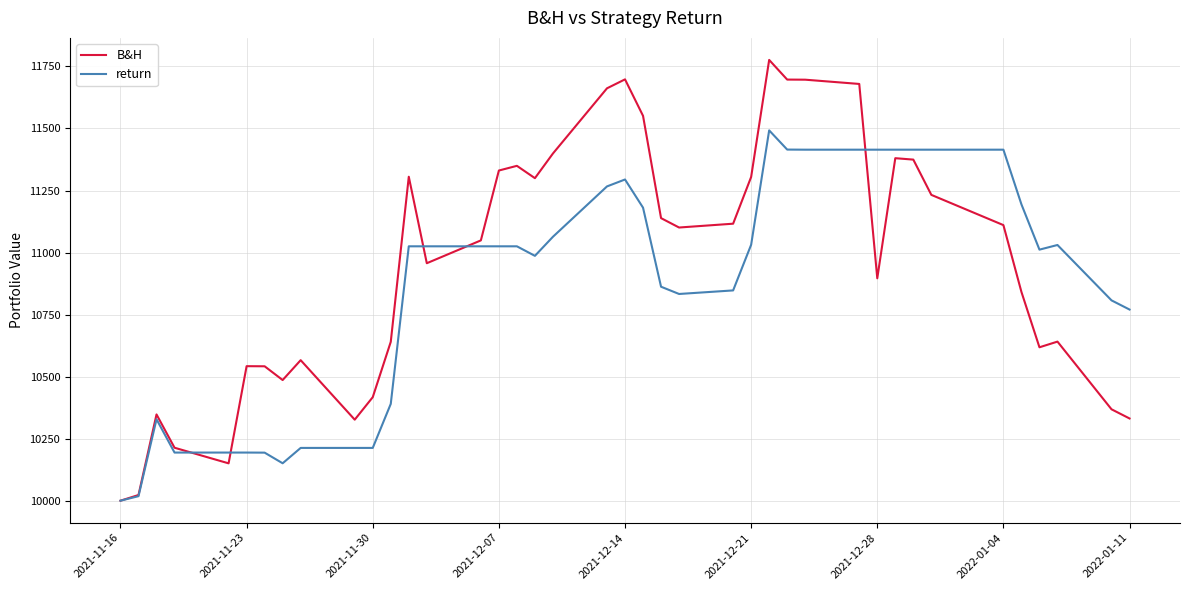

What is the difference between the maximum and minimum values in the B&H series?

1776.3